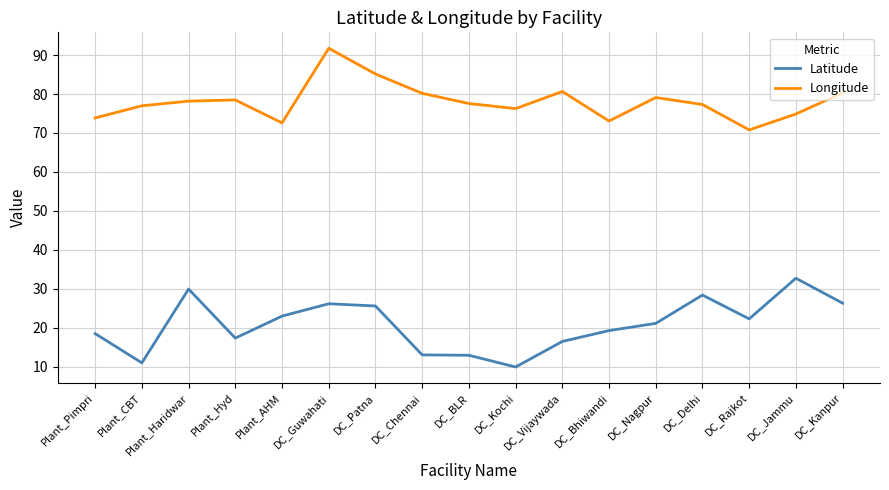

What is the difference between the highest and lowest values at DC_Rajkot?

48.5